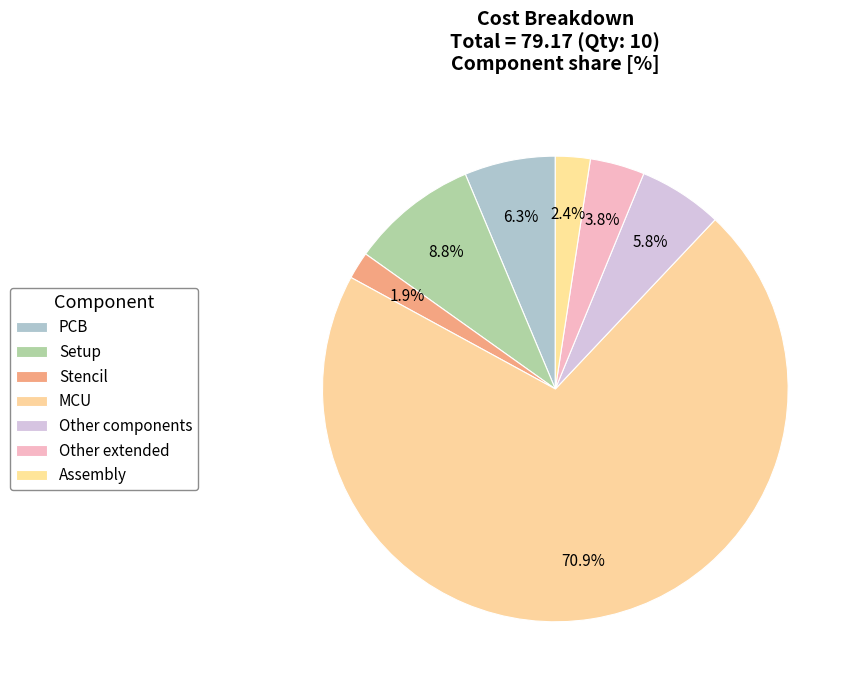

What is the majority slice?

MCU